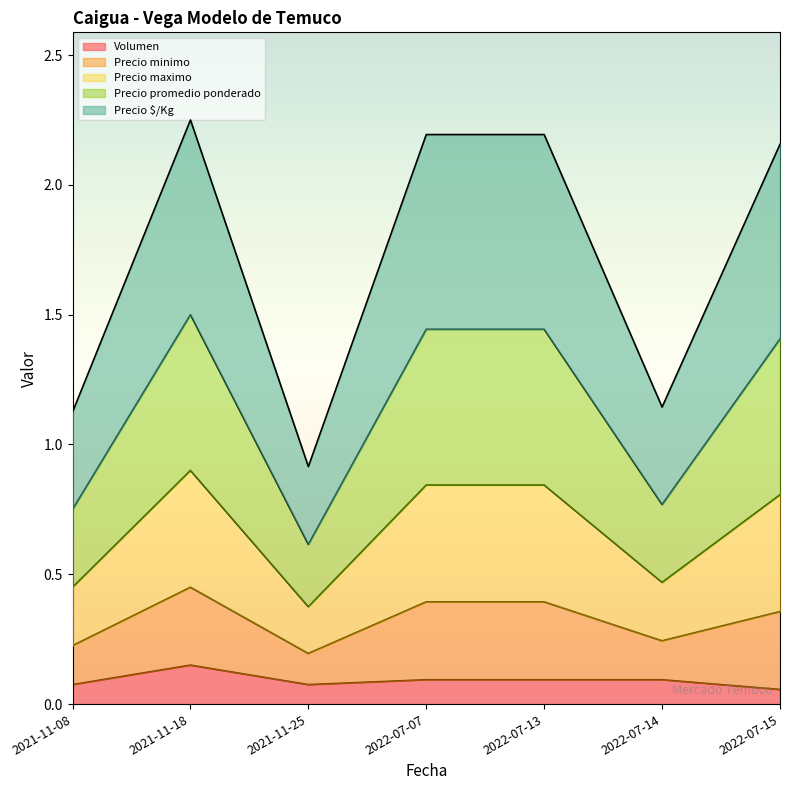

At which label does Volumen reach its peak?

2021-11-18